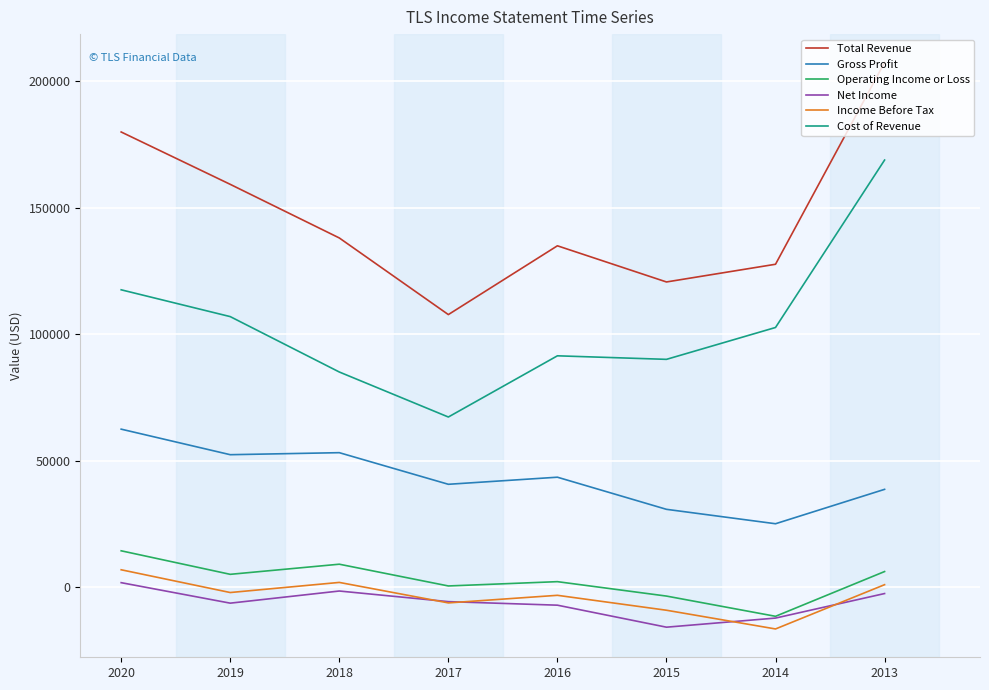

Between 2020 and 2017, which series saw the biggest shift?

Total Revenue